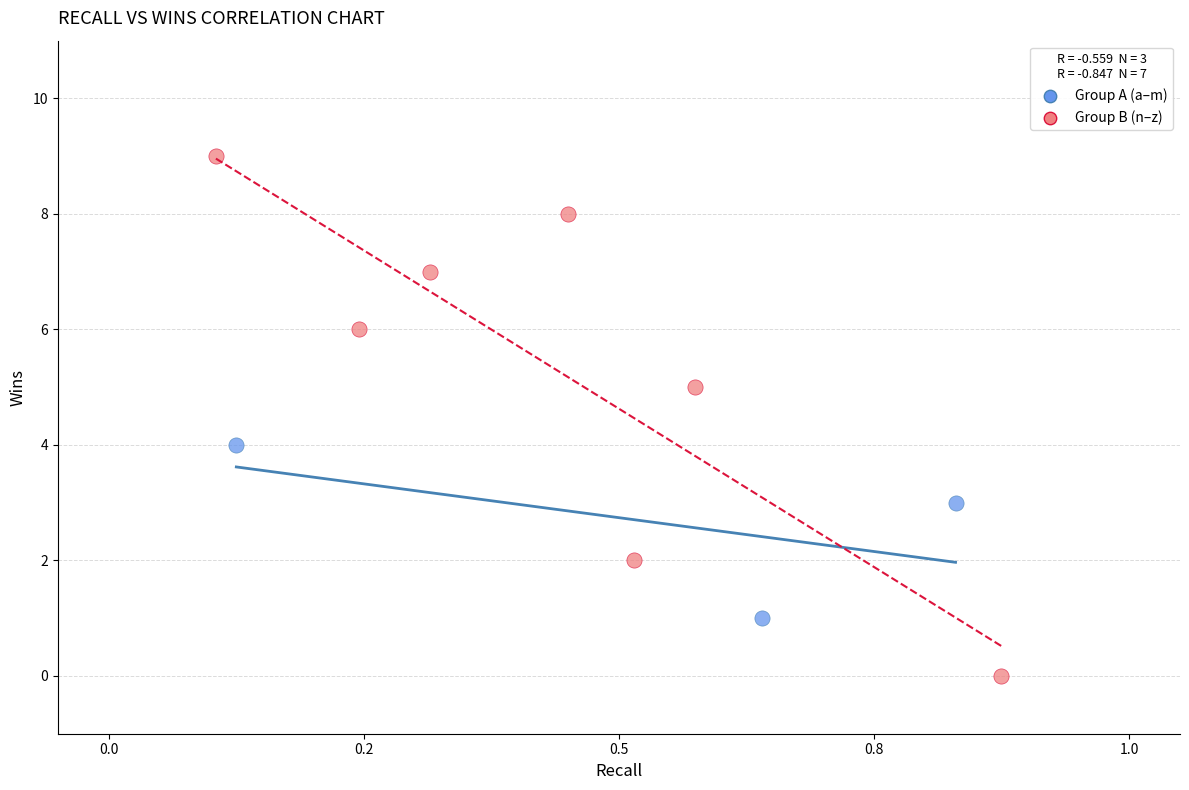

Which series reaches the maximum Y coordinate?

Group B (n–z)